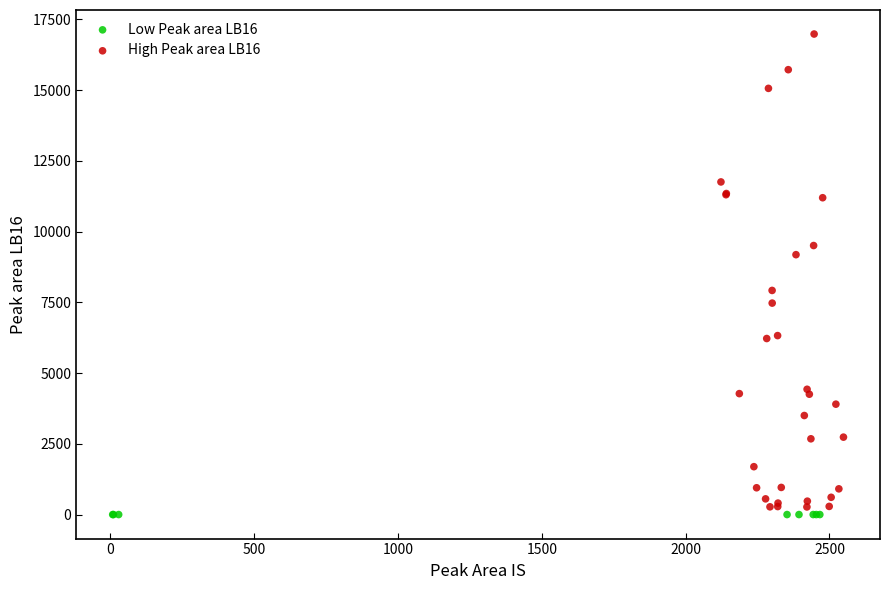

Which series reaches the maximum Y coordinate?

High Peak area LB16